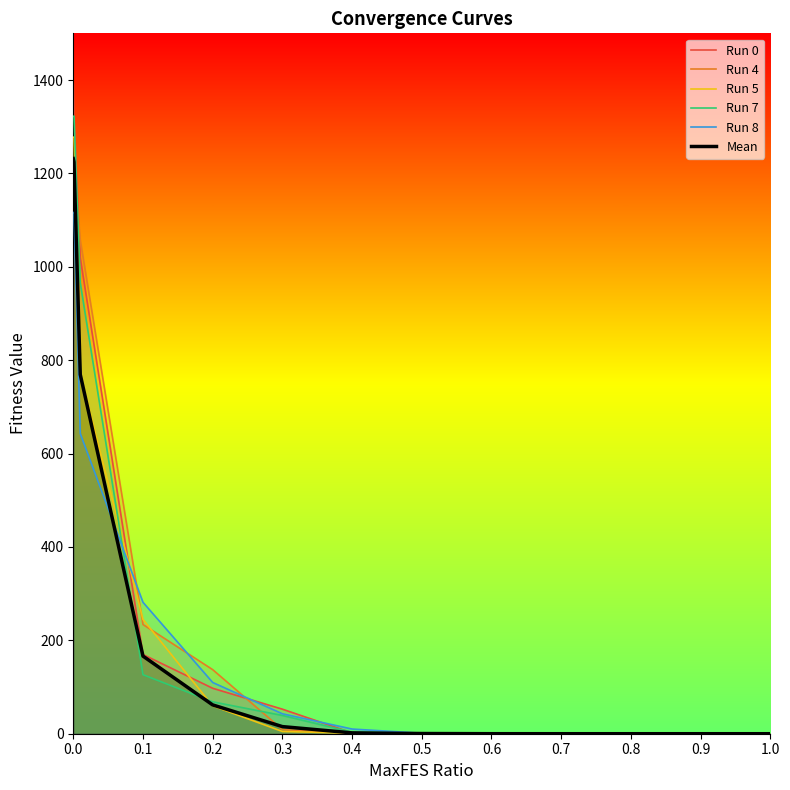

What is the sum of all Run 5 values?

3637.2